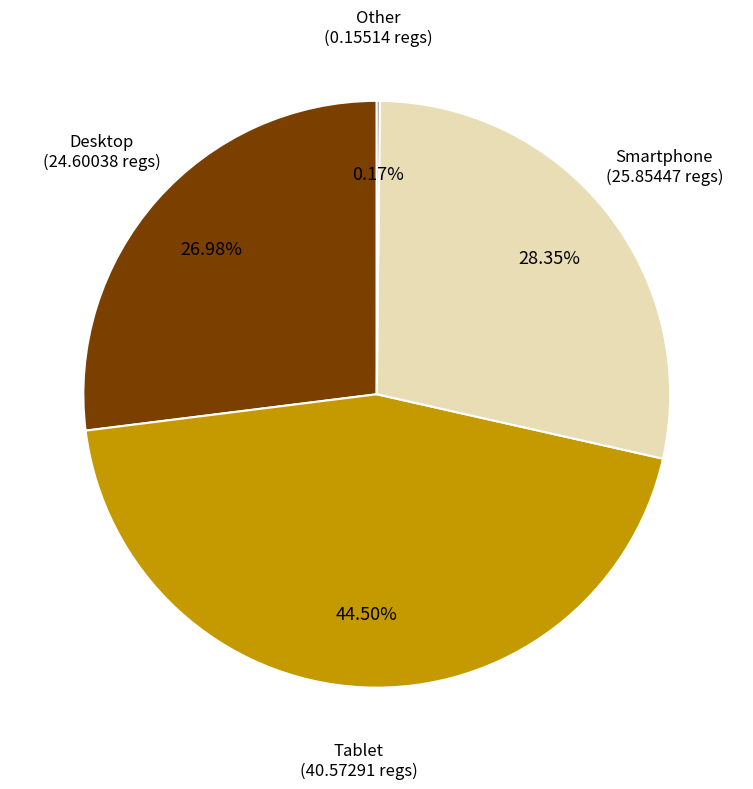

Does Smartphone represent more than half of the total?

No